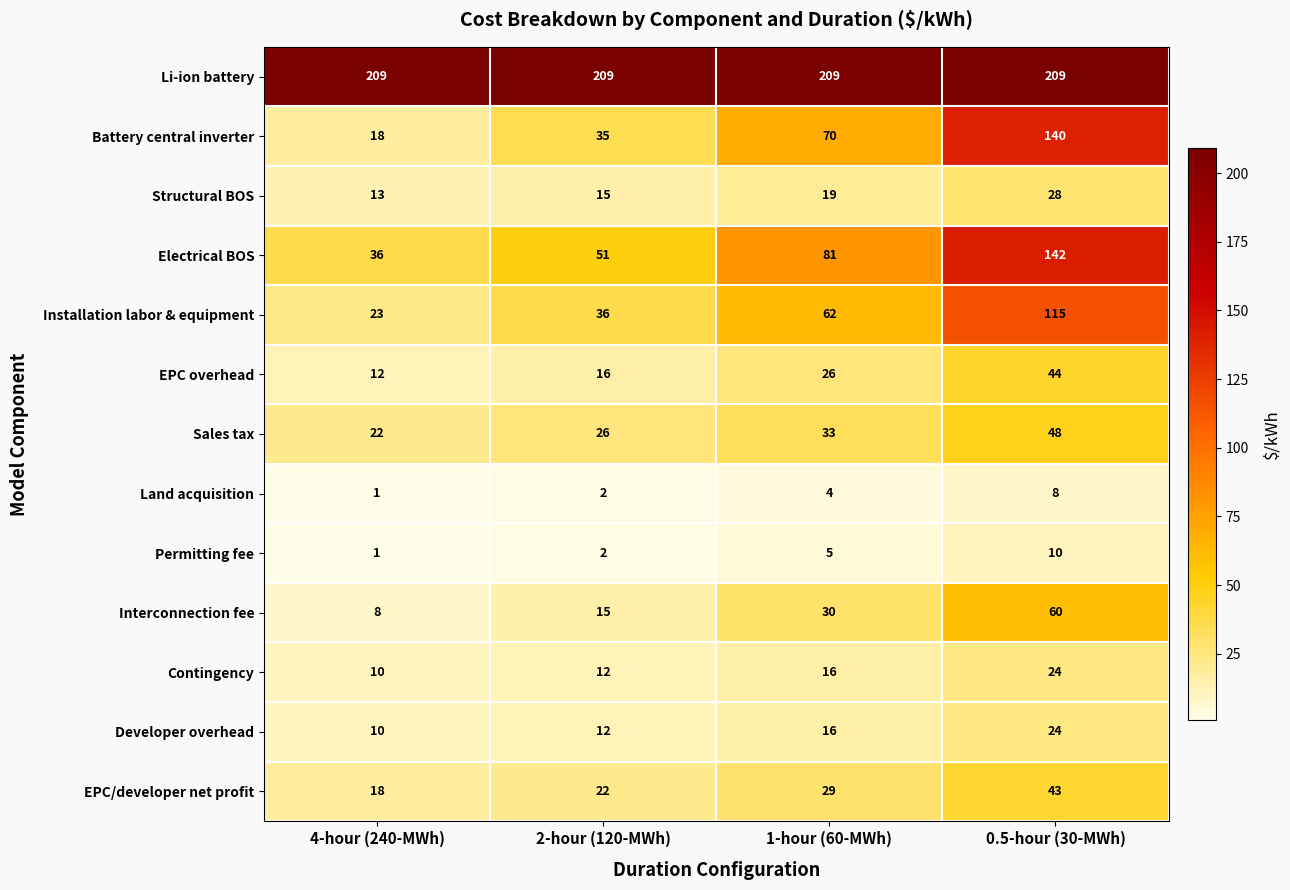

How many Structural BOS values are between 15 and 28?

3